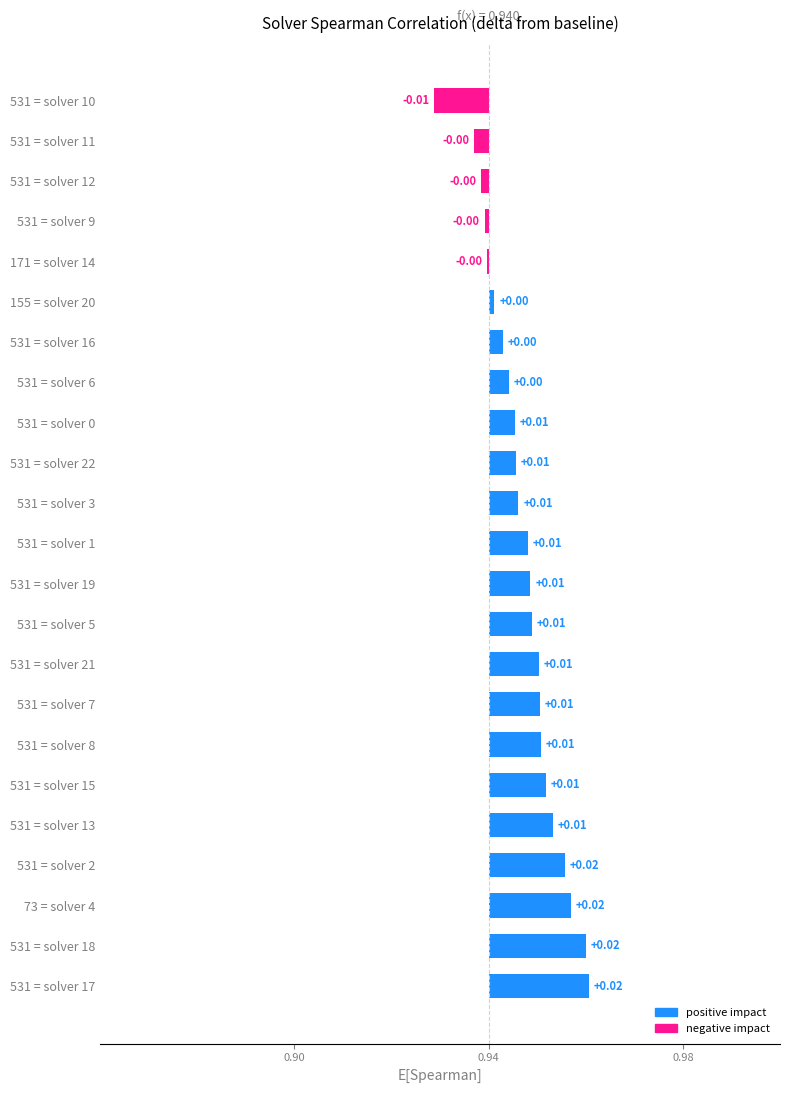

Are the bars grouped side by side (vs. stacked)?

No